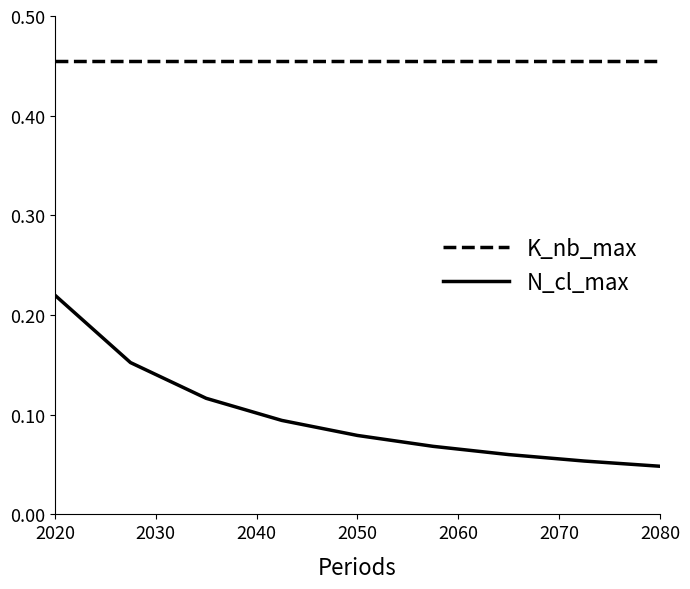

True or false: N_cl_max and K_nb_max intersect in this chart.

False